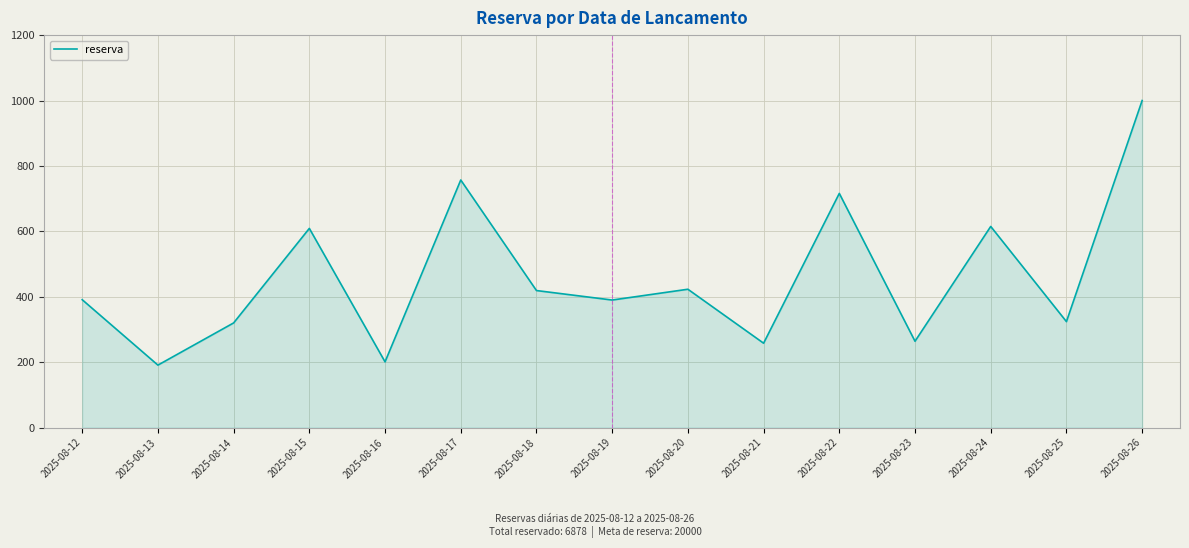

What is the difference between the maximum and minimum values?

809